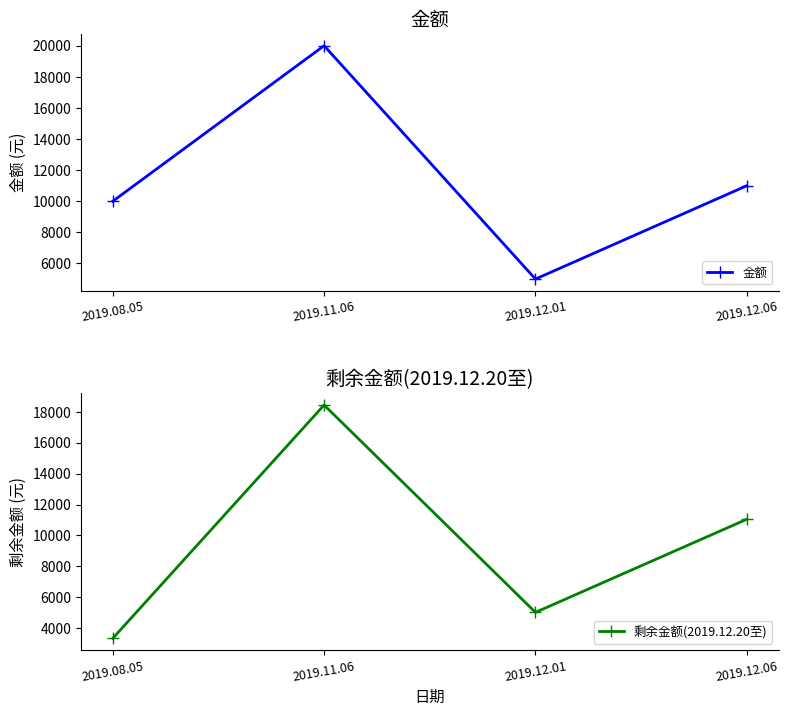

What is the value of the 剩余金额(2019.12.20至) point at the 2nd from the left?

18432.2